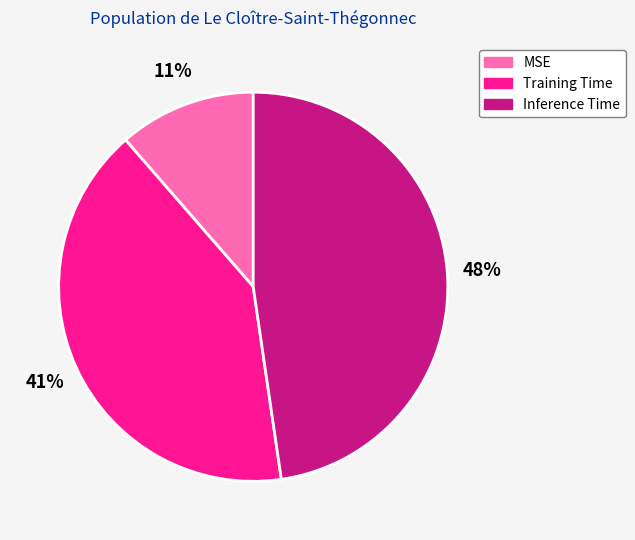

What is the smallest slice in the pie chart?

MSE